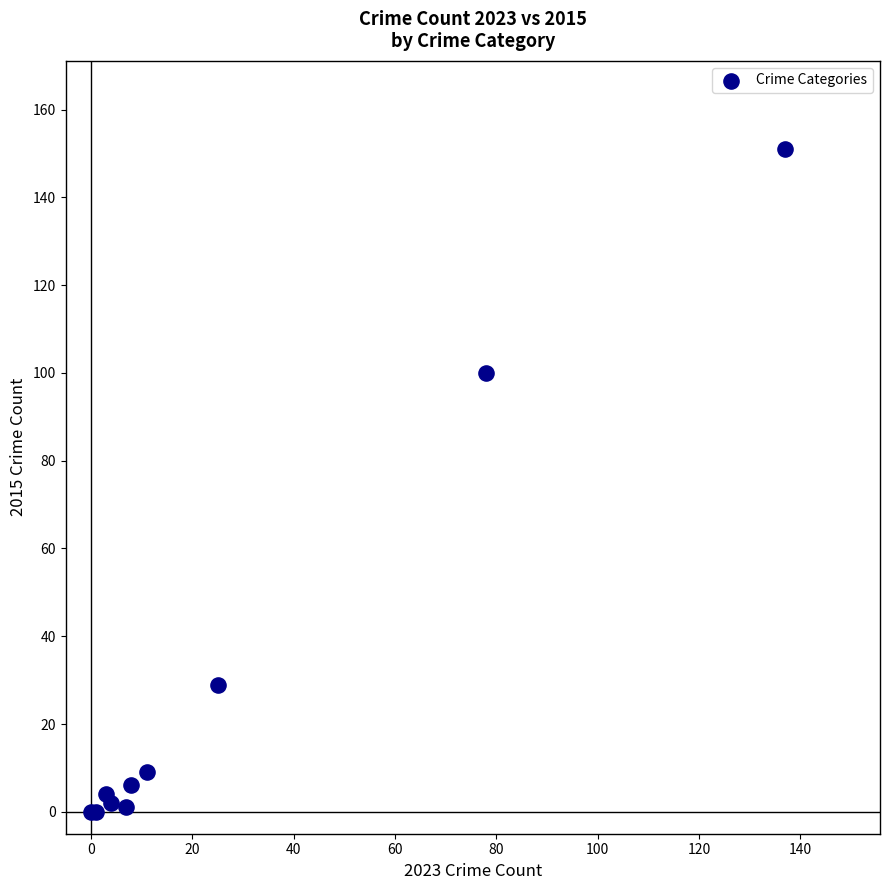

What Y value in the scatter plot is closest to 75?

100